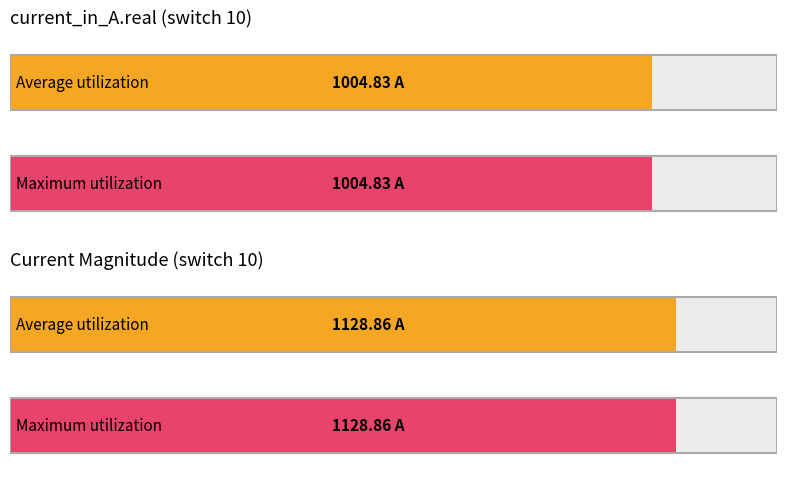

Is it true that Current equals 1874.3 at 00:00:01?

False